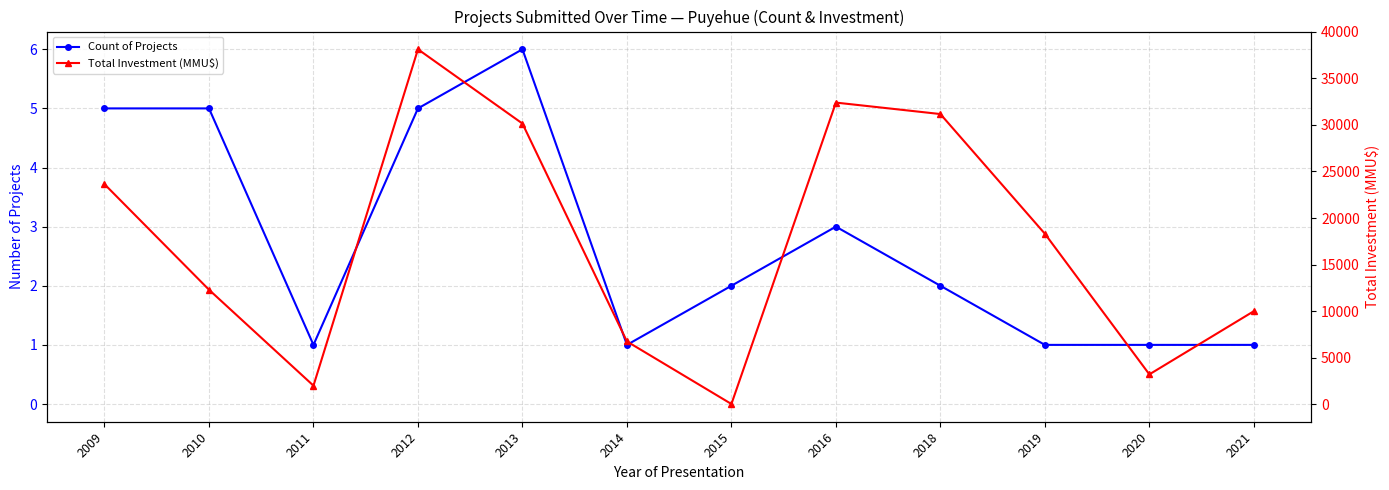

At 2019, list the series in order from smallest to largest.

Count (normalized), Count of Projects, Total Investment (MMU$)